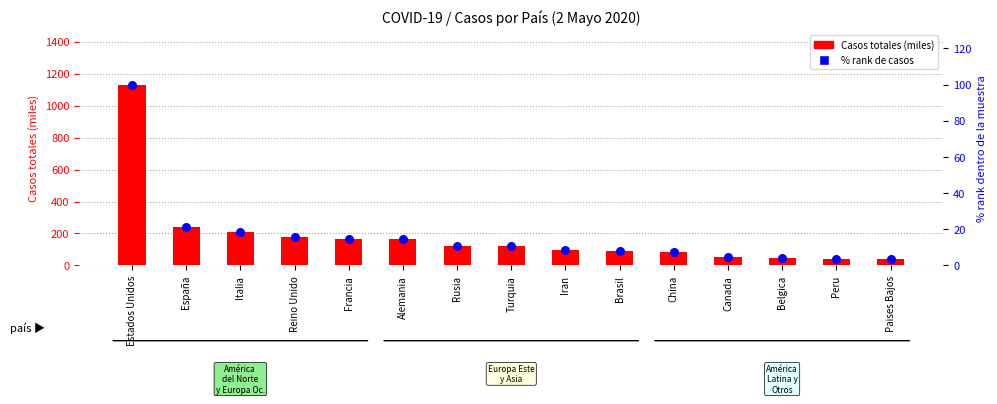

Which series has the largest Y range (max minus min)?

Casos totales (miles)